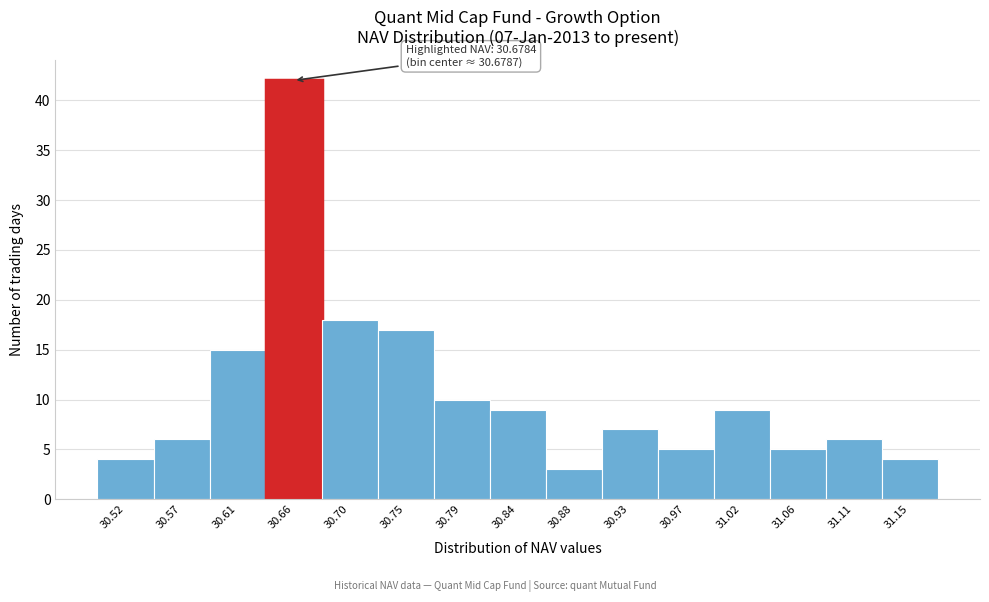

Reading right to left, transcribe all the data shown in this chart.

31.15=4	31.11=6	31.06=5	31.02=9	30.97=5	30.93=7	30.88=3	30.84=9	30.79=10	30.75=17	30.70=18	30.66=42	30.61=15	30.57=6	30.52=4